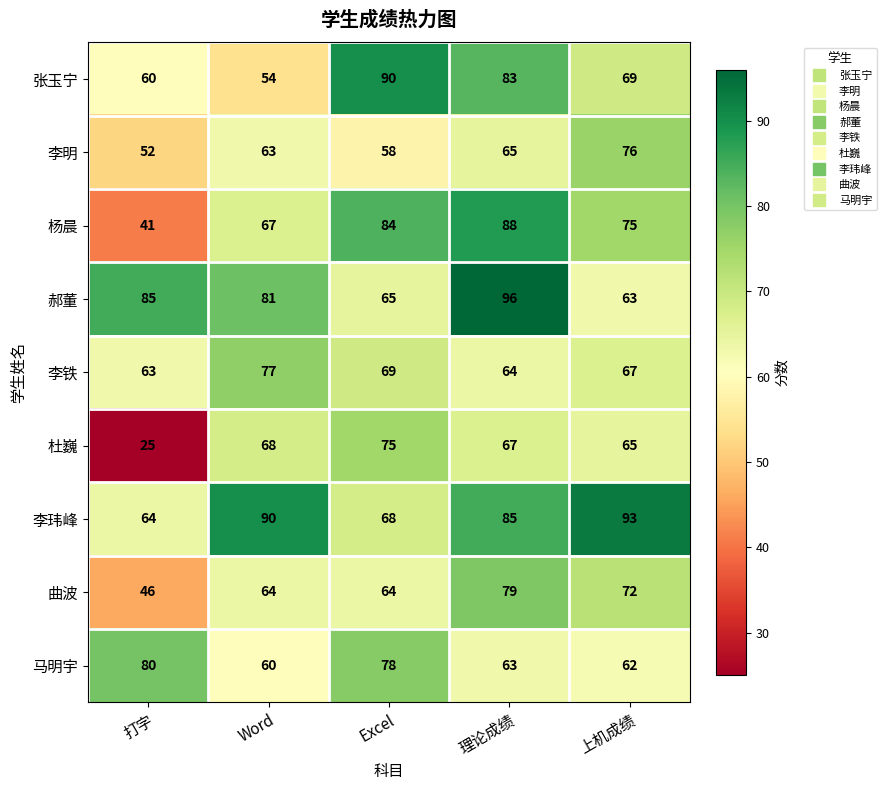

Count the 张玉宁 values in the range 60 to 83.

3